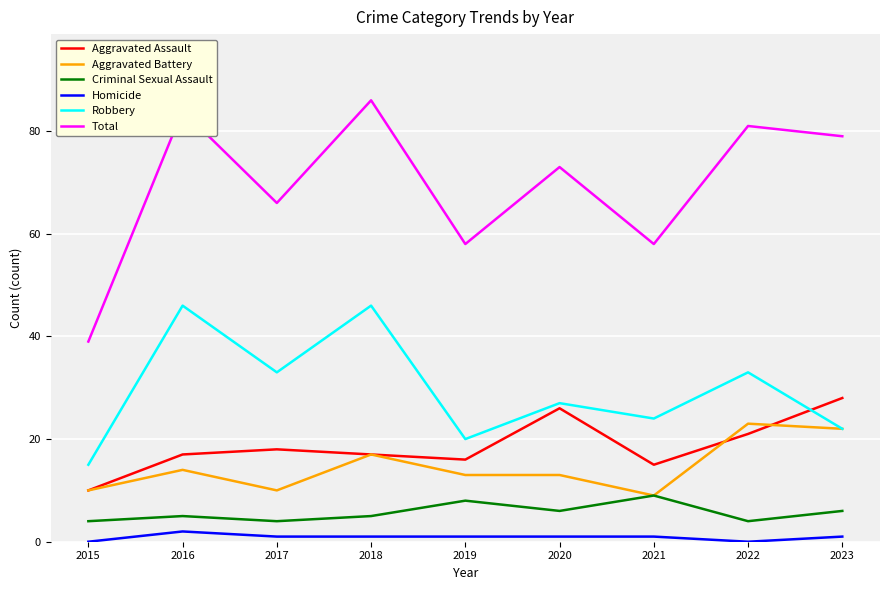

True or false: Total and Robbery cross at least once.

False